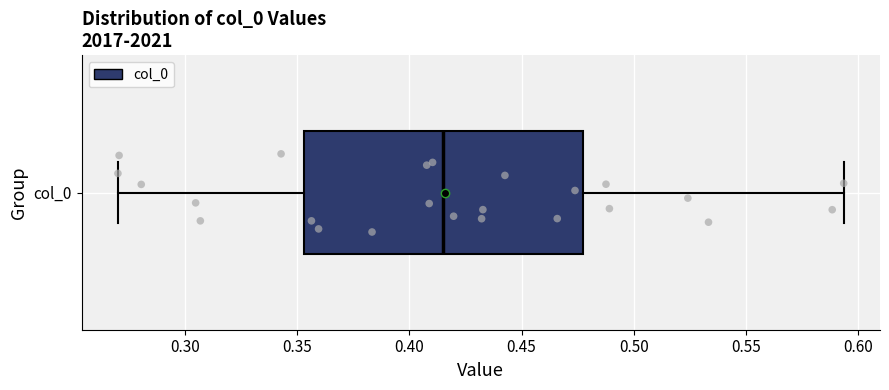

Read this box plot against the x-axis: the position of the median line, the range covered by the box, and the ends of both whiskers. The values are not printed on the chart, so give them approximately, as read against the axis.

median 0.415, box 0.355 to 0.475, whiskers 0.270 to 0.595